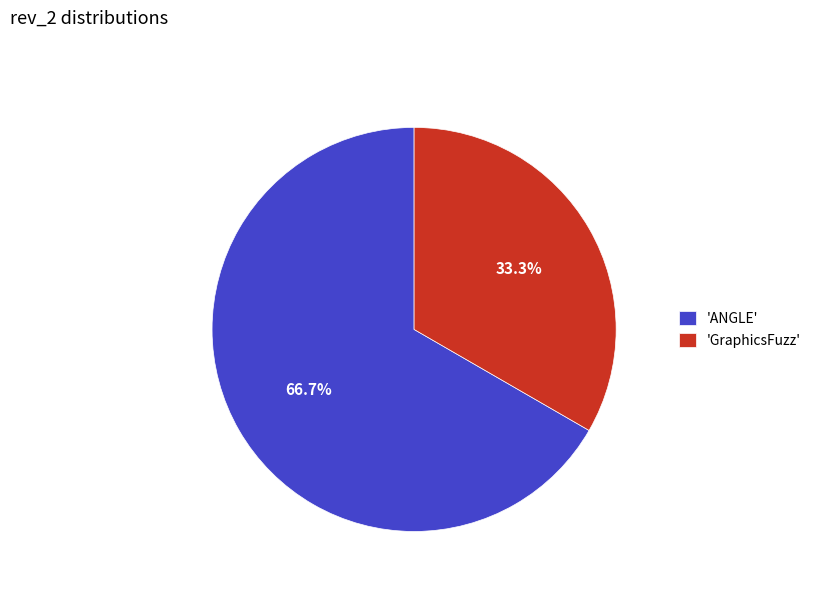

To the nearest percent, what is the average slice percentage?

50%